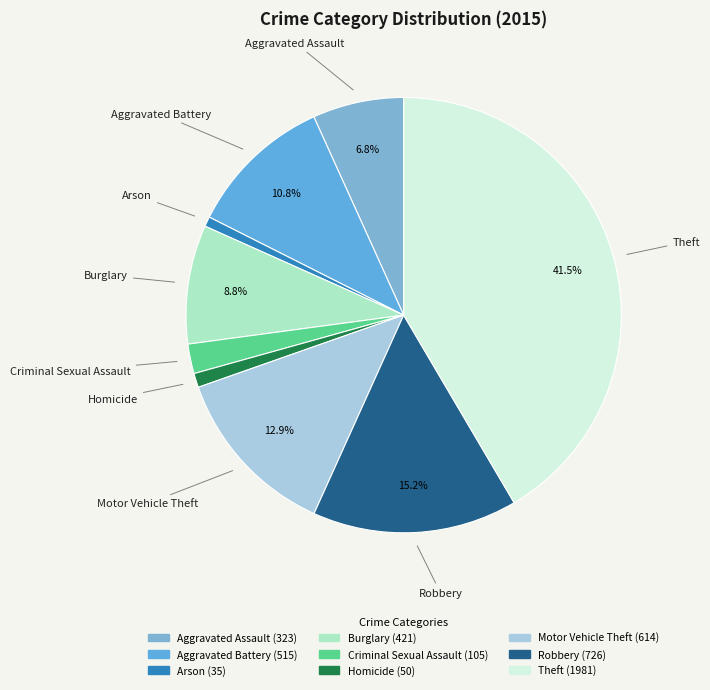

To the nearest percent, what is the combined percentage of Burglary and Theft?

50%